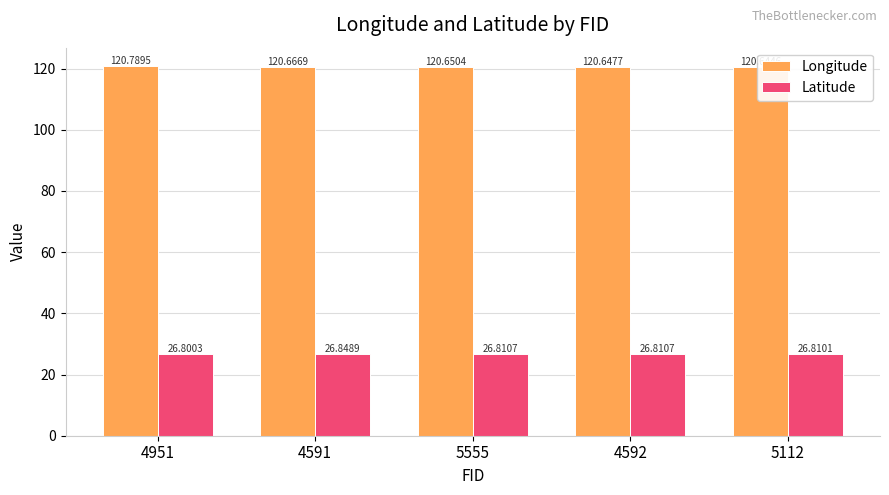

List the labels in order of Latitude value, smallest first.

4951, 5112, 5555, 4592, 4591